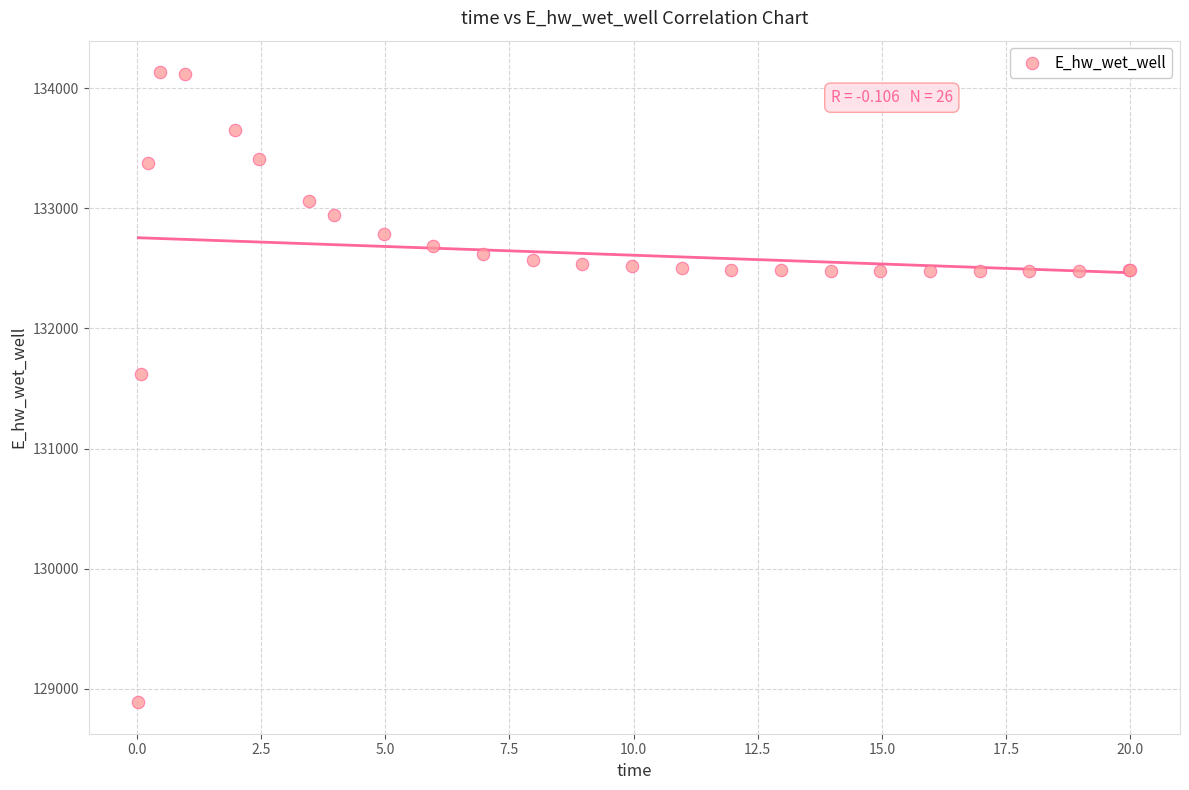

What Y value in the scatter plot is closest to 131510?

131623.8